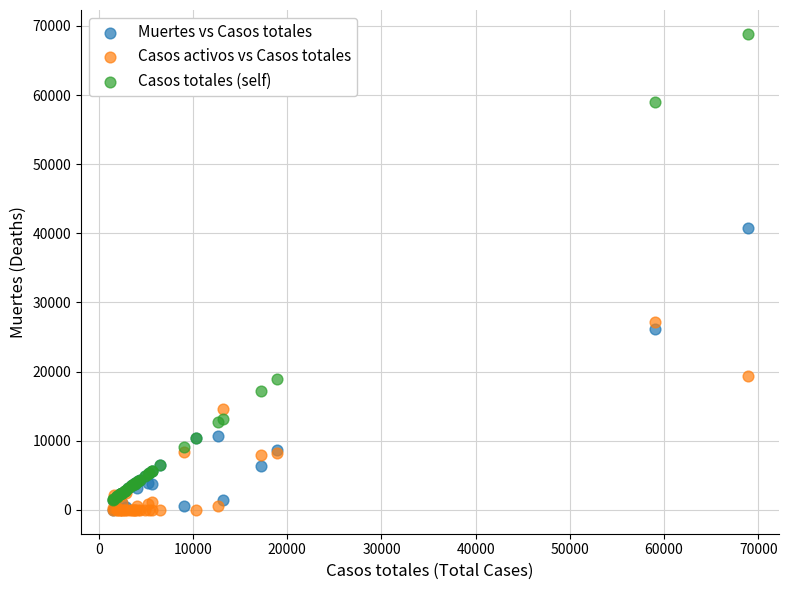

What are all the series names shown in the legend?

Muertes vs Casos totales, Casos activos vs Casos totales, Casos totales (self)